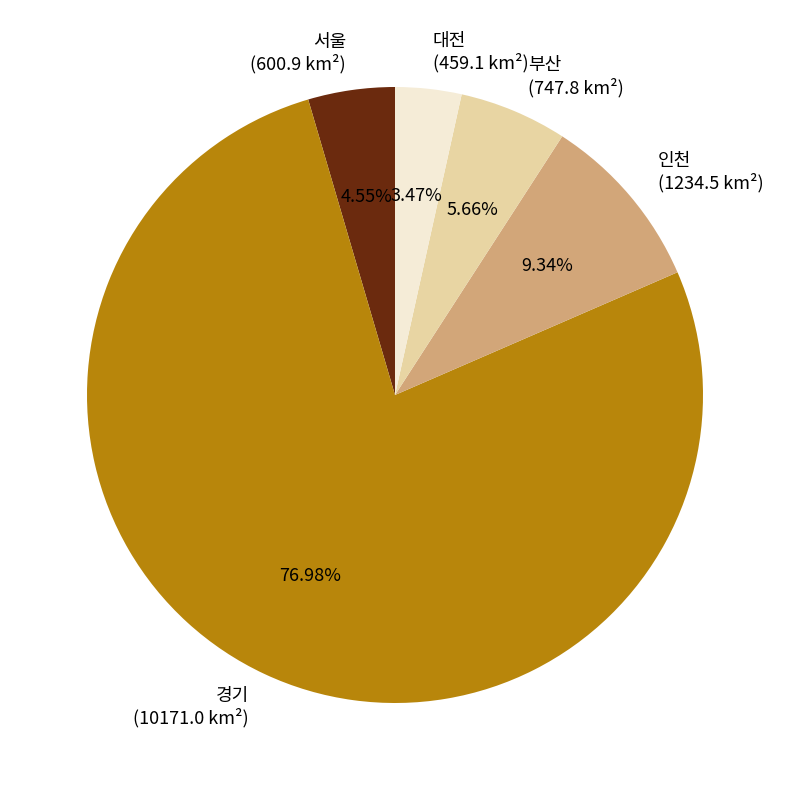

To the nearest percent, what portion does 부산 represent?

6%